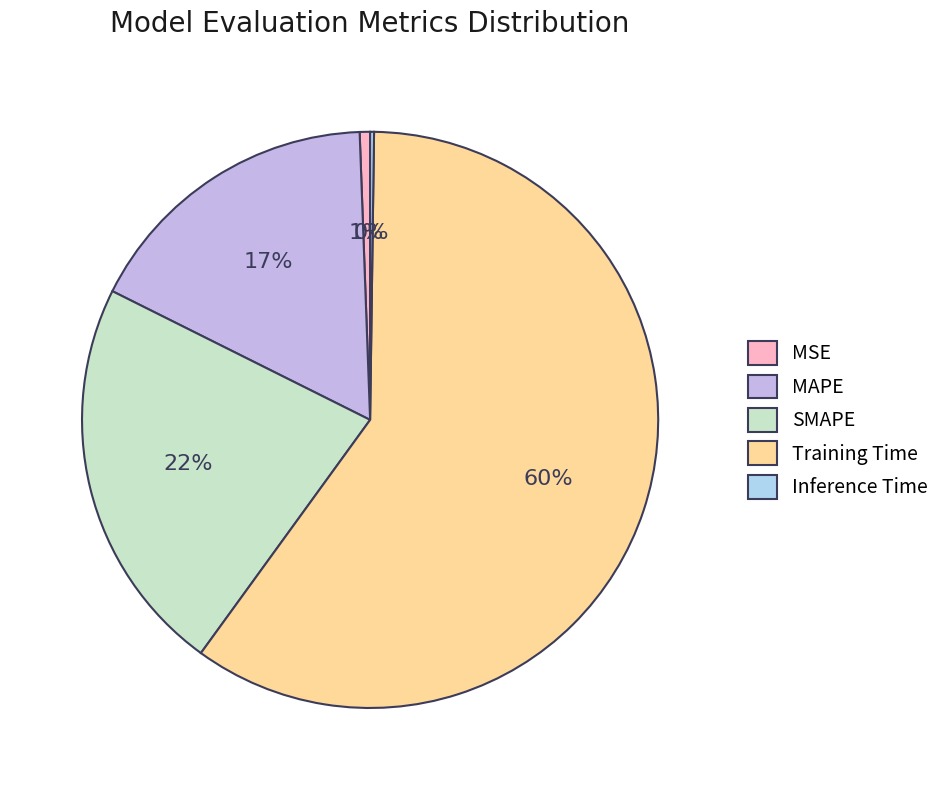

Count the number of slices in the pie.

5